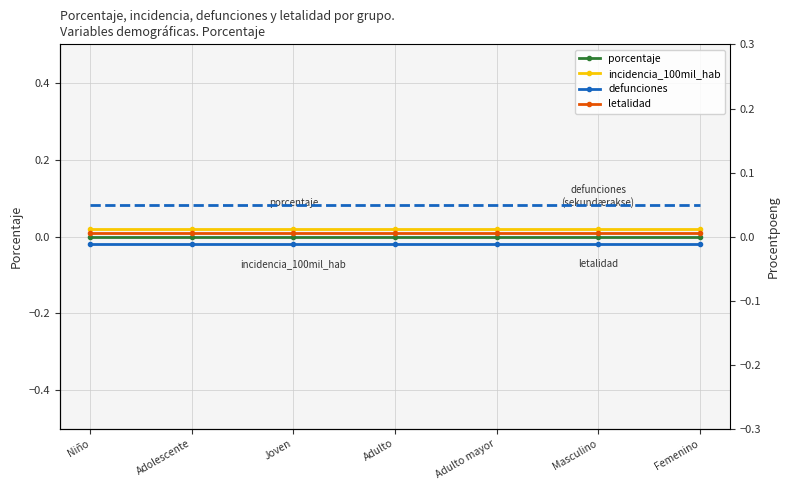

What is the label of the 3rd point from the left?

Joven